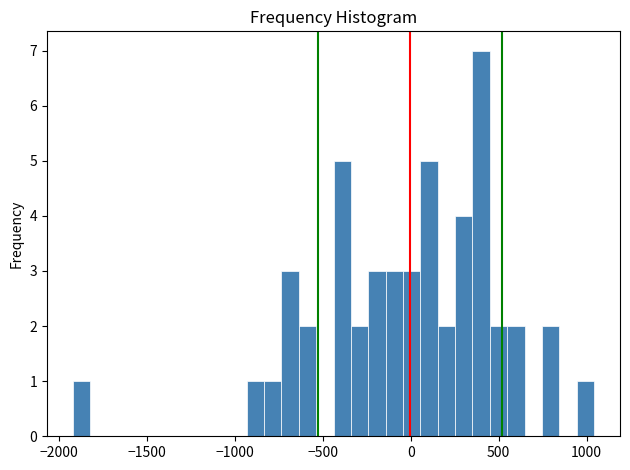

Read against the x-axis, roughly where is the centre of the tallest bar?

400